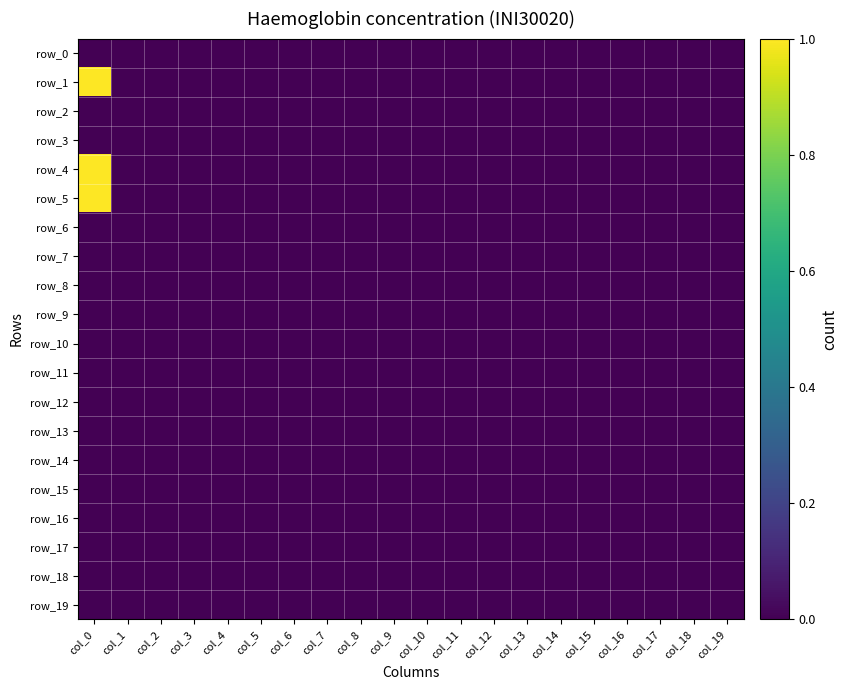

True or false: row_15 has a value of 0 at col_14.

True